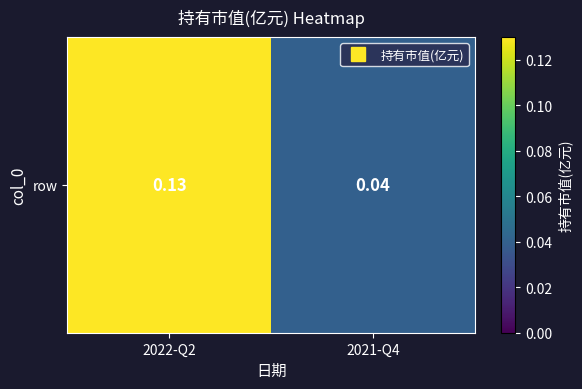

Reading left to right, what are all the values shown in this chart?

2022-Q2=0.1	2021-Q4=0.0